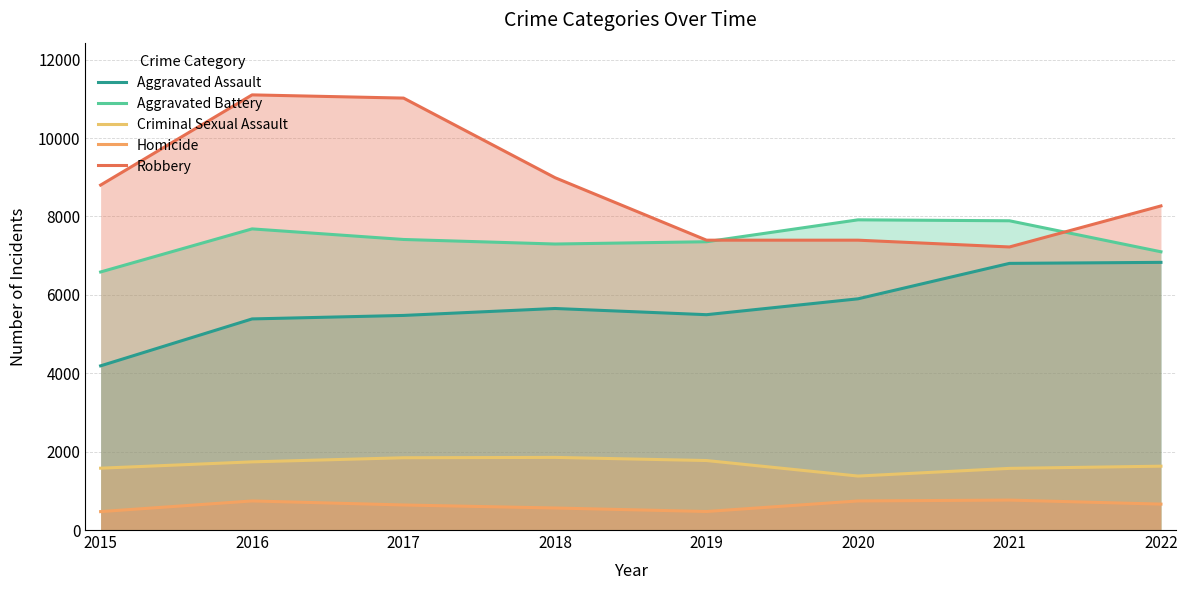

Reading left to right, extract all data points from this chart.

Aggravated Assault: 2015=4189	2016=5386	2017=5475	2018=5652	2019=5494	2020=5899	2021=6803	2022=6829
Aggravated Battery: 2015=6584	2016=7683	2017=7413	2018=7297	2019=7355	2020=7914	2021=7890	2022=7099
Criminal Sexual Assault: 2015=1578	2016=1739	2017=1844	2018=1853	2019=1773	2020=1377	2021=1573	2022=1629
Homicide: 2015=470	2016=742	2017=639	2018=562	2019=473	2020=742	2021=764	2022=661
Robbery: 2015=8801	2016=11102	2017=11020	2018=8989	2019=7395	2020=7395	2021=7222	2022=8269